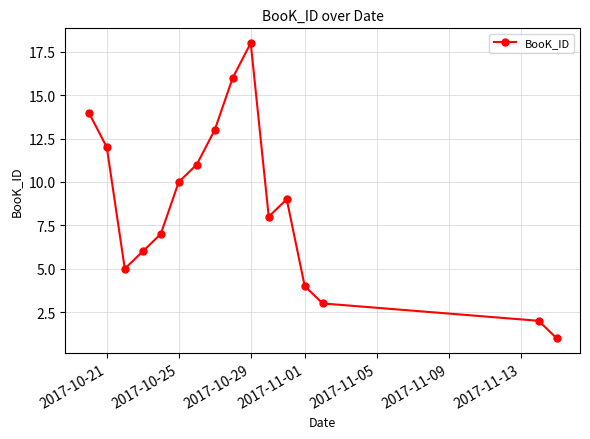

What is the difference between the second highest and minimum values?

15